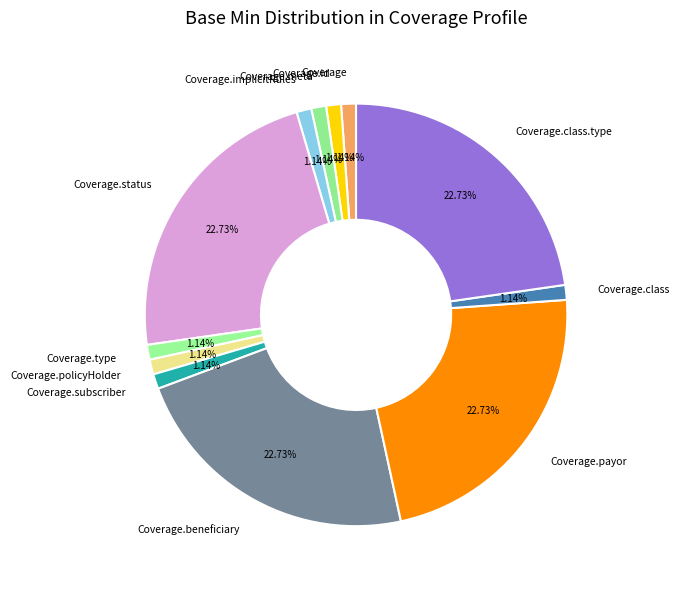

Does Coverage.type account for over 50% of the chart?

No